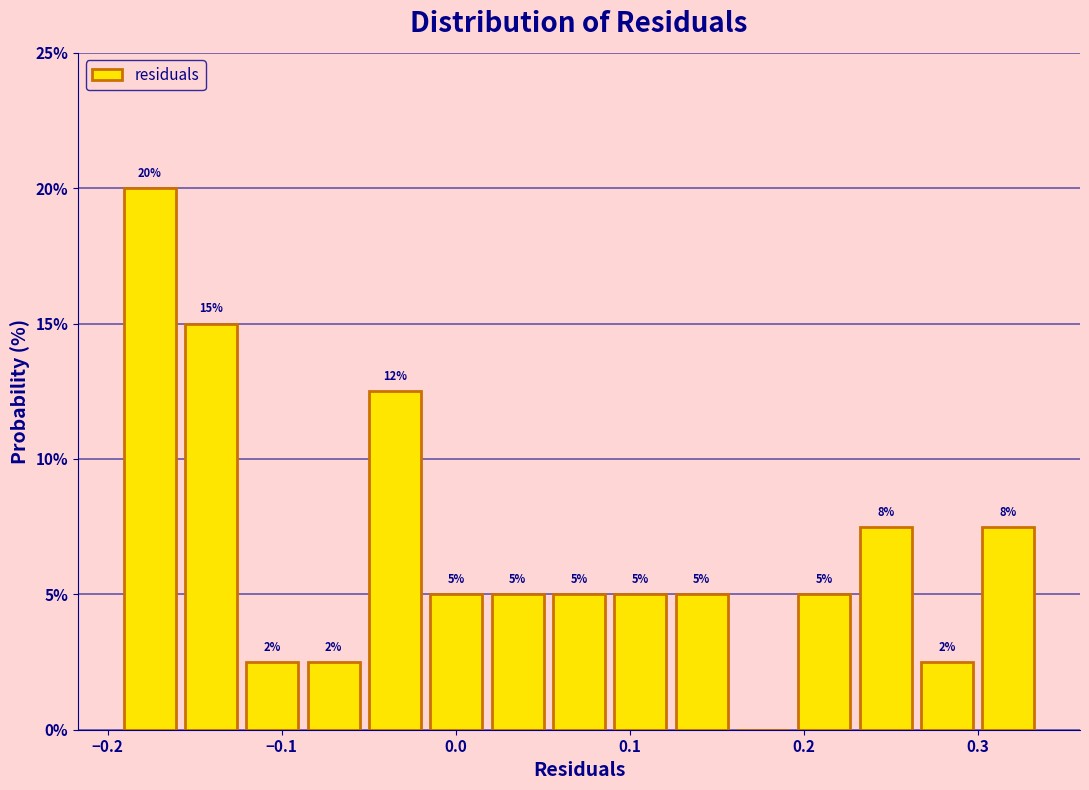

Around what value on the x-axis is the tallest bar? Give the approximate position of its centre, as read against the axis.

-0.18